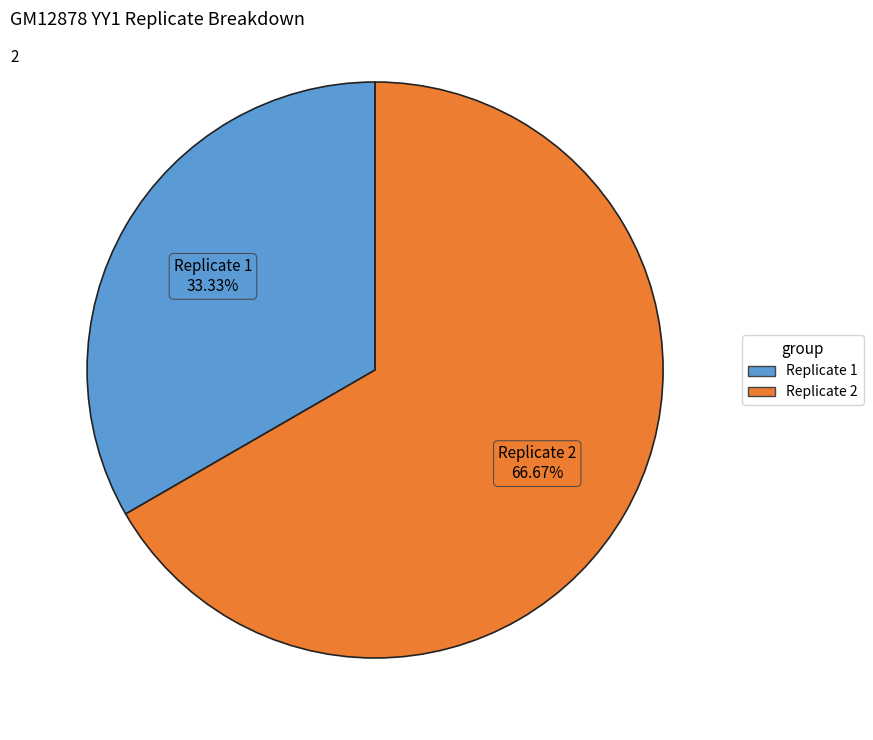

Which slice represents more than half of the pie?

Replicate 2